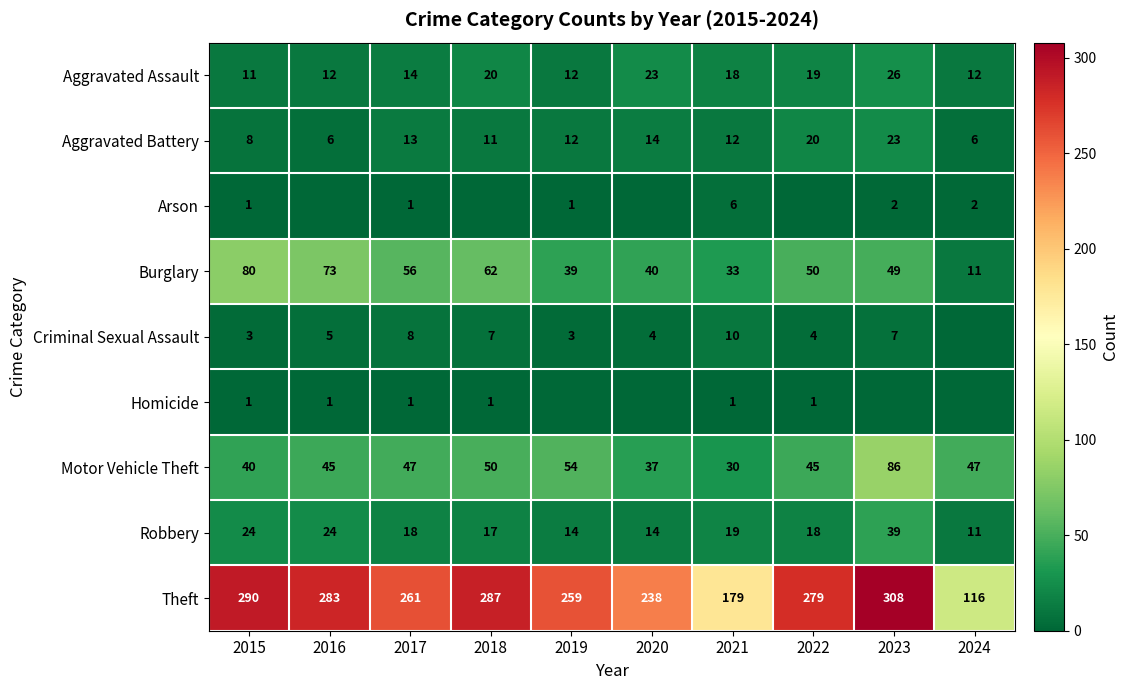

Where is Theft nearest to the value 212?

2020